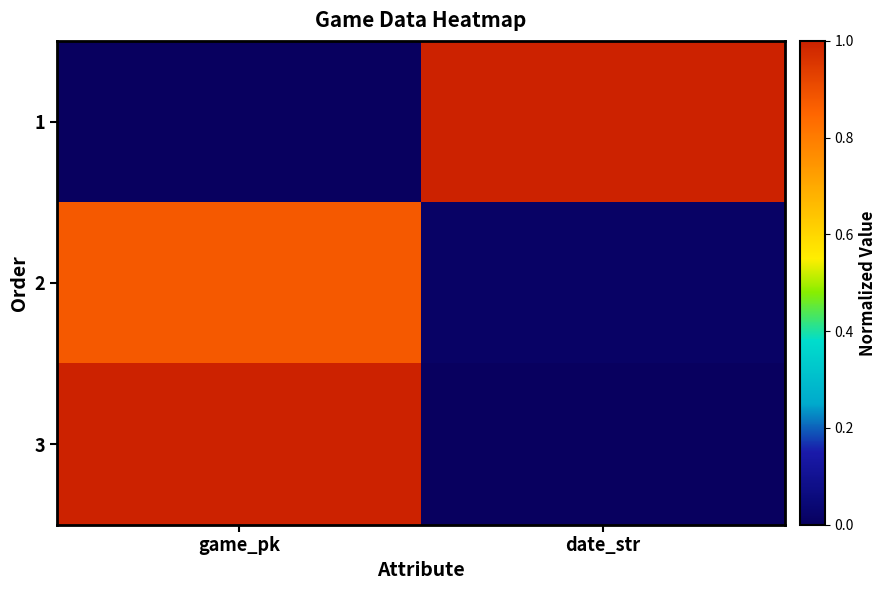

Reading left to right, list all the values displayed in this chart.

1: game_pk=0.0	date_str=1.0
2: game_pk=0.9	date_str=0.0
3: game_pk=1.0	date_str=0.0